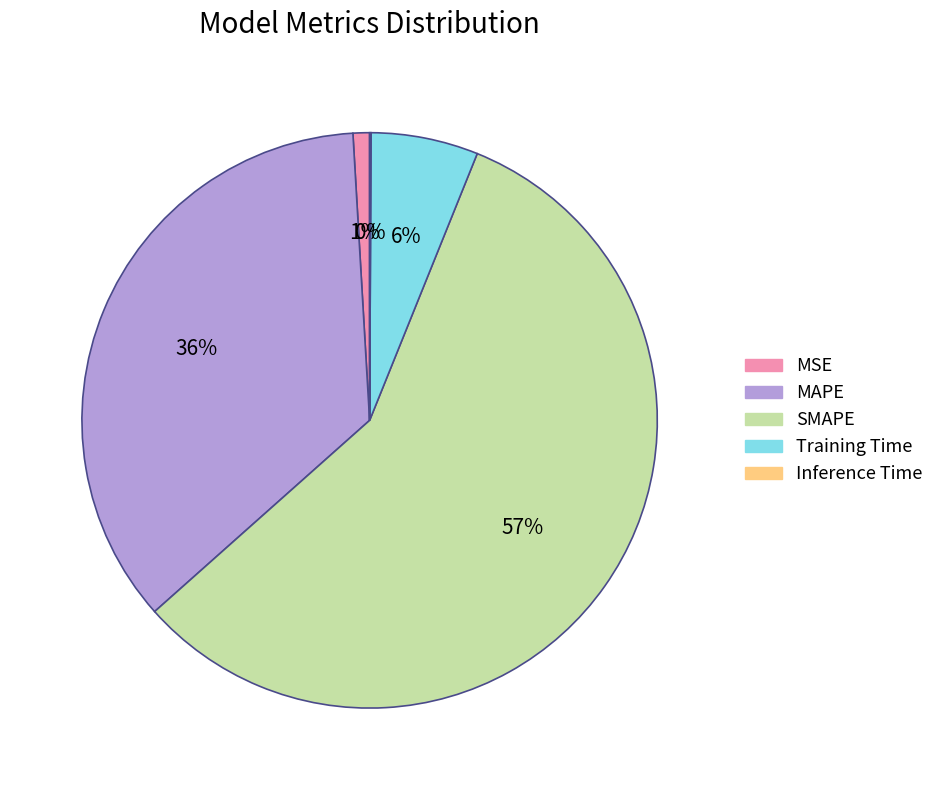

Is the sum of MSE and SMAPE greater than half?

Yes